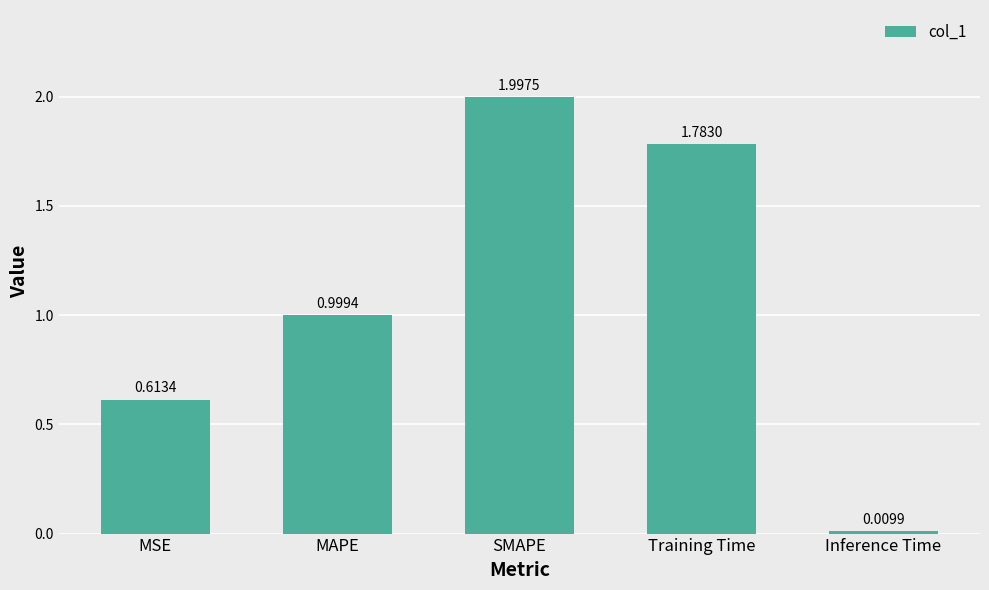

List the labels in order of value, smallest first.

Inference Time, MSE, MAPE, Training Time, SMAPE